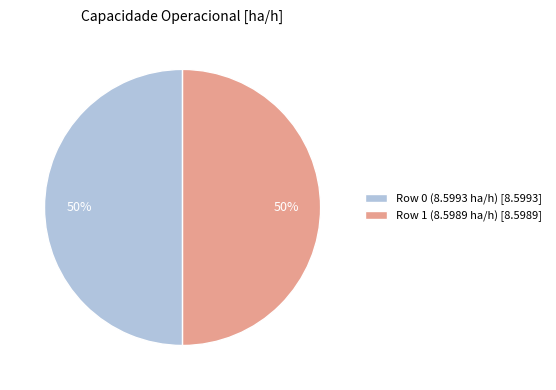

To the nearest percent, what portion does Row 1 (8.5989 ha/h) [8.5989] represent?

50%